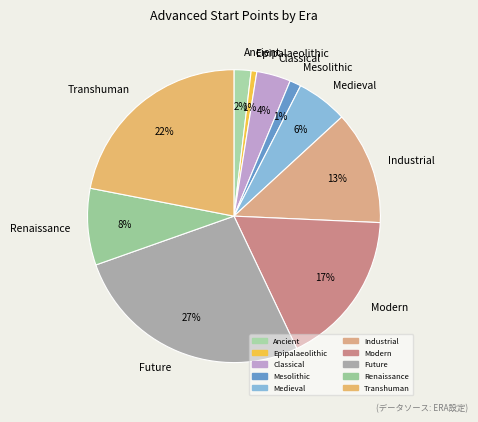

Is there any slice that represents more than half of the pie?

No